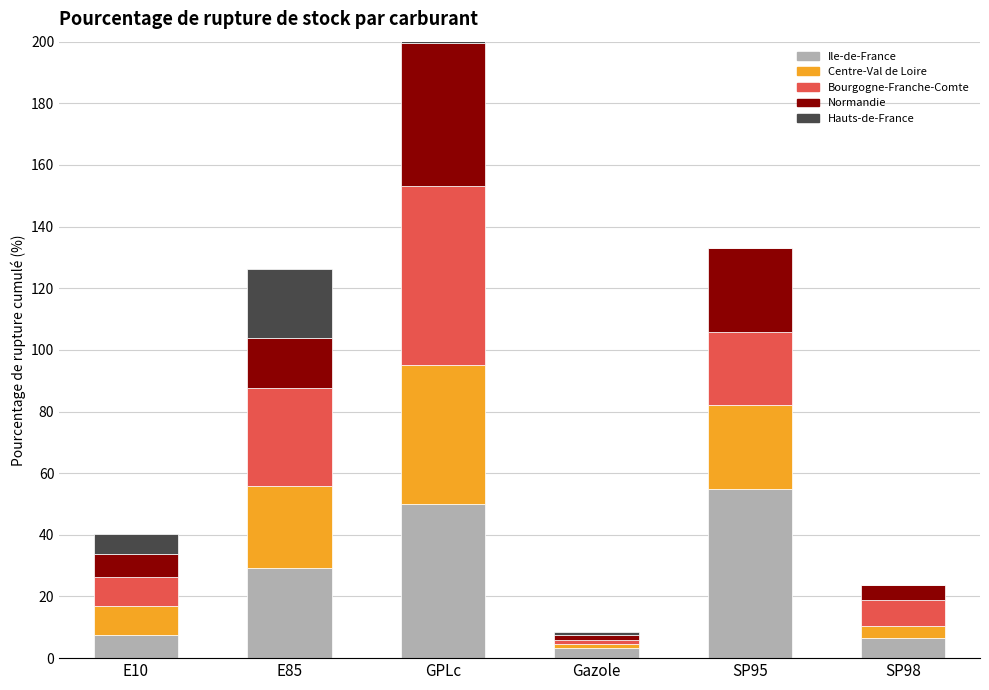

At which category is the sum across all series the highest?

GPLc